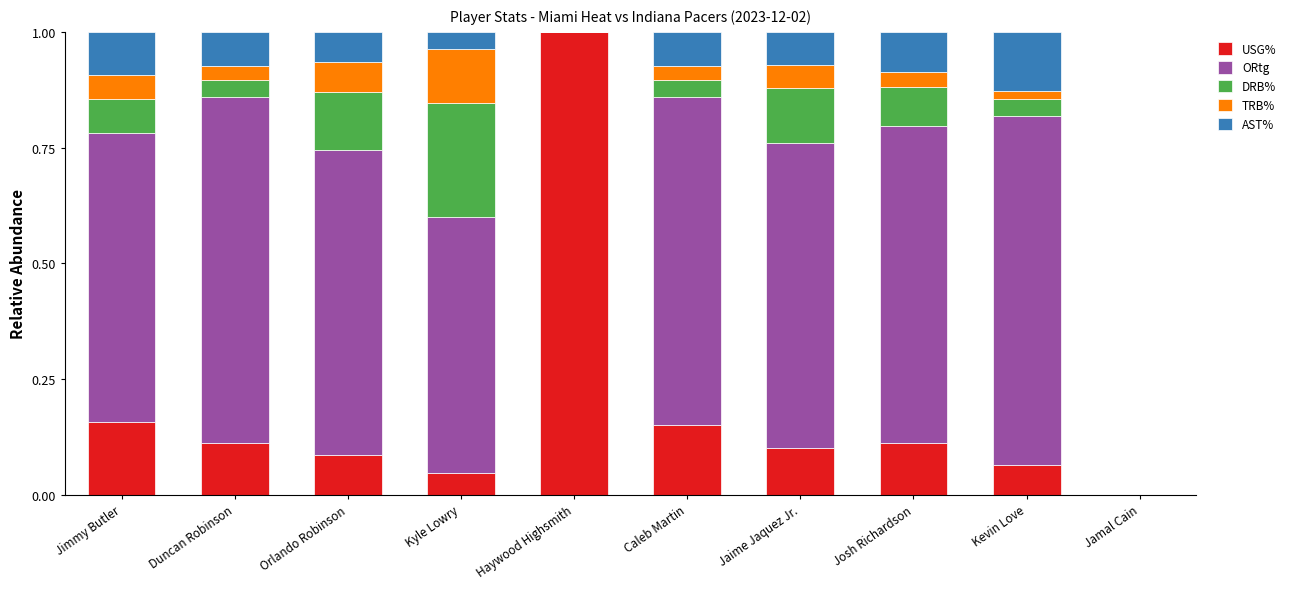

The USG% series shows 0.0 at Josh Richardson. True or false?

False